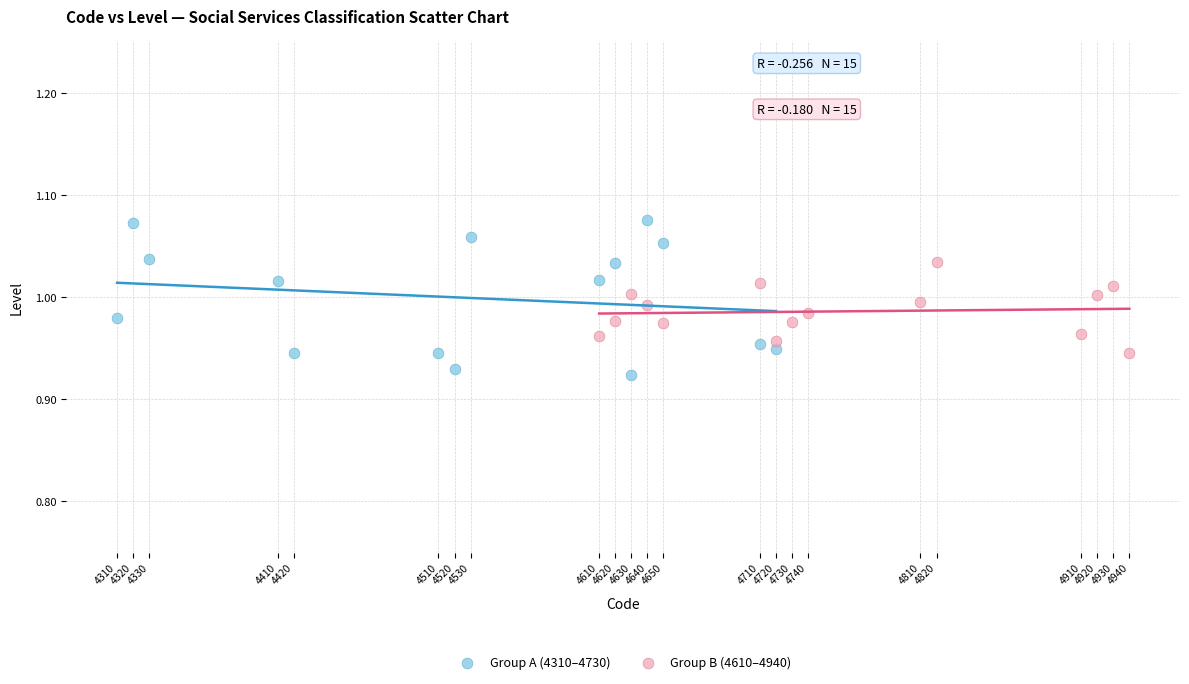

Which series has the widest spread of Y values?

Group A (4310–4730)